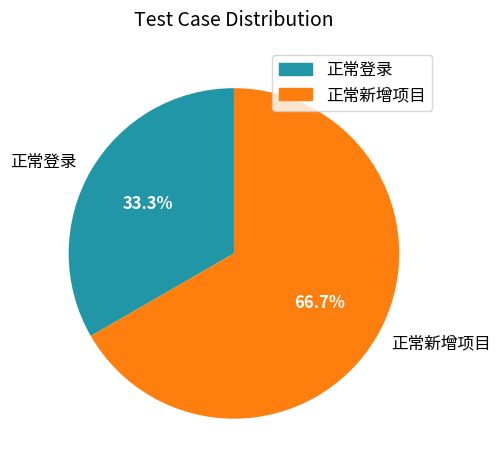

Which slice is the smallest?

正常登录